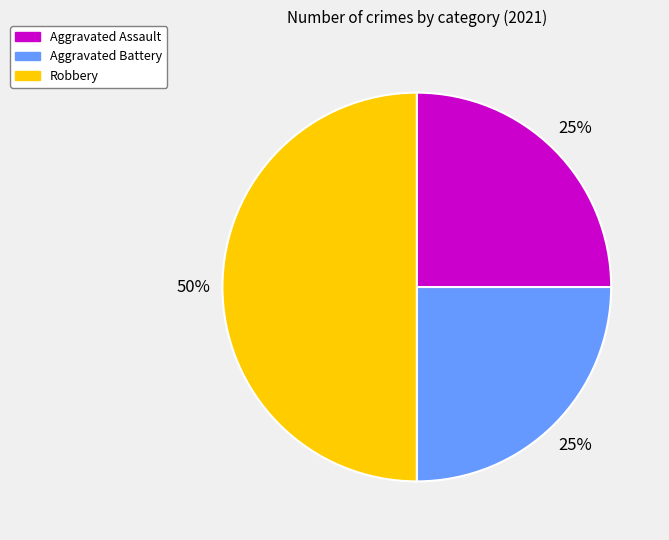

To the nearest percent, what portion does Aggravated Battery represent?

25%